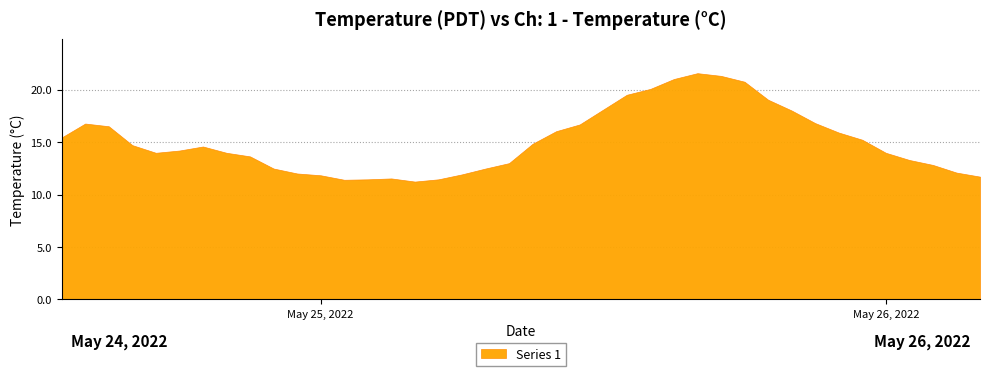

Where does the data first go above 14?

2022-05-24 13:00:00